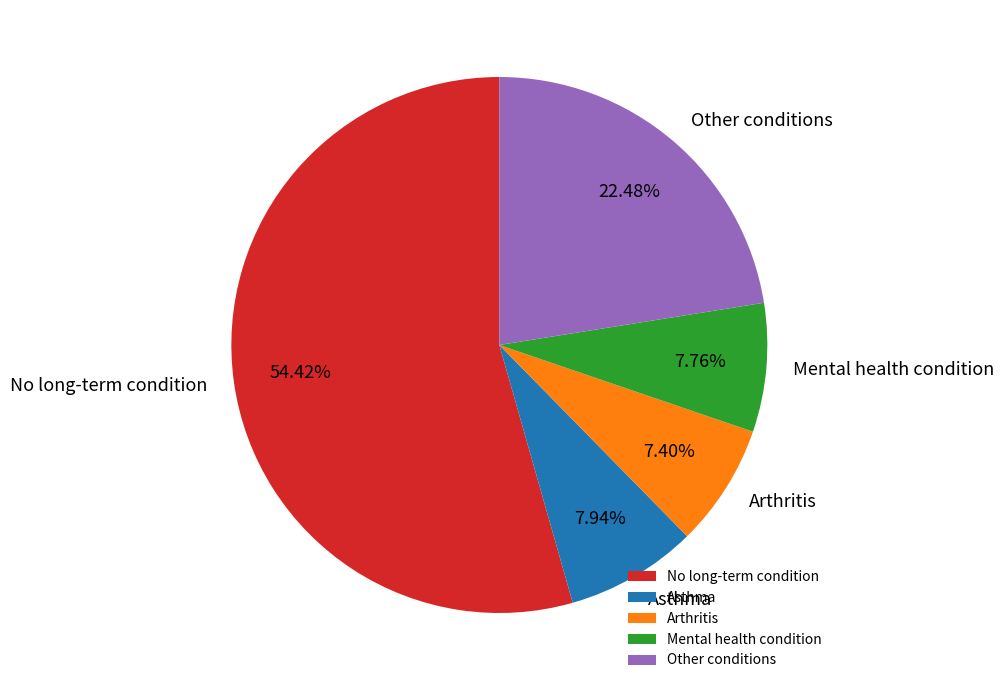

How many slices are in this pie chart?

5